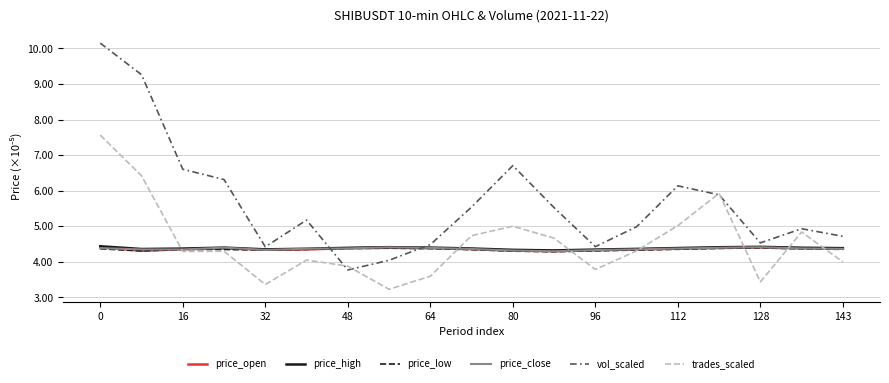

True or false: price_low and price_open intersect in this chart.

False